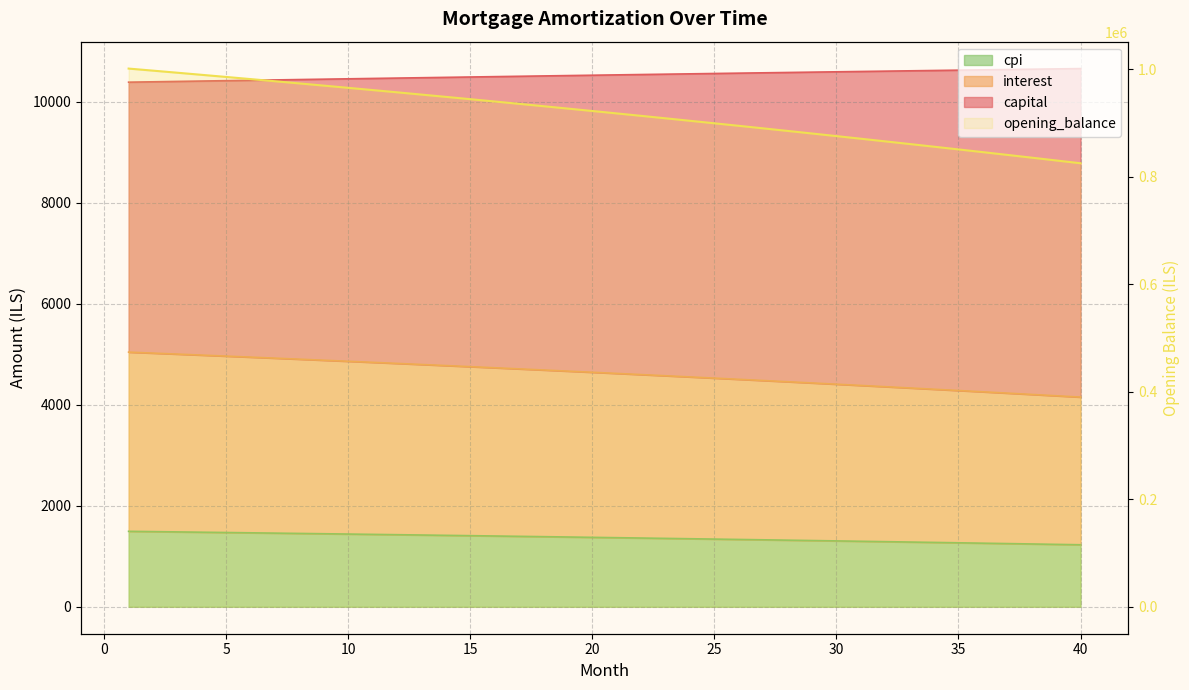

What is the value of the opening_balance point at the 31st from the left?

870980.7